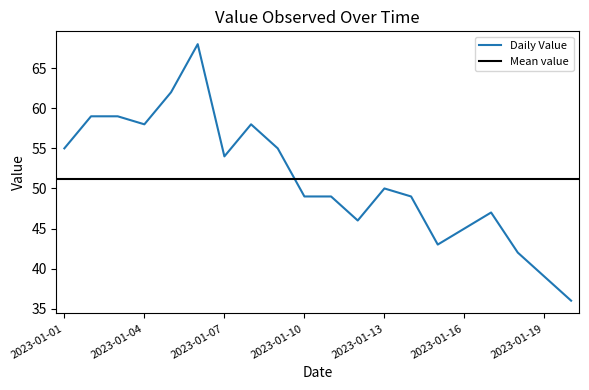

Is this an area chart (filled region under the line)?

No